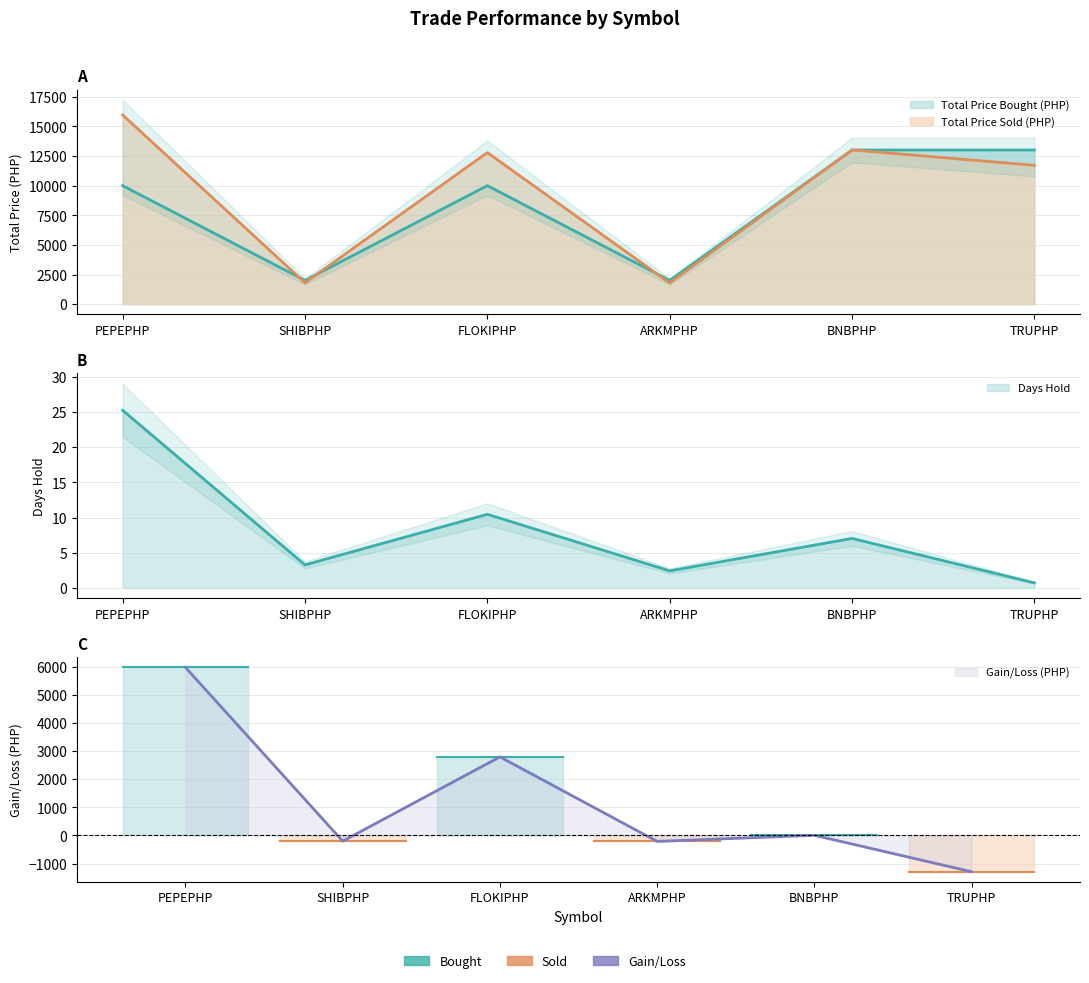

What is the difference between the highest and lowest values at PEPEPHP?

5969.1